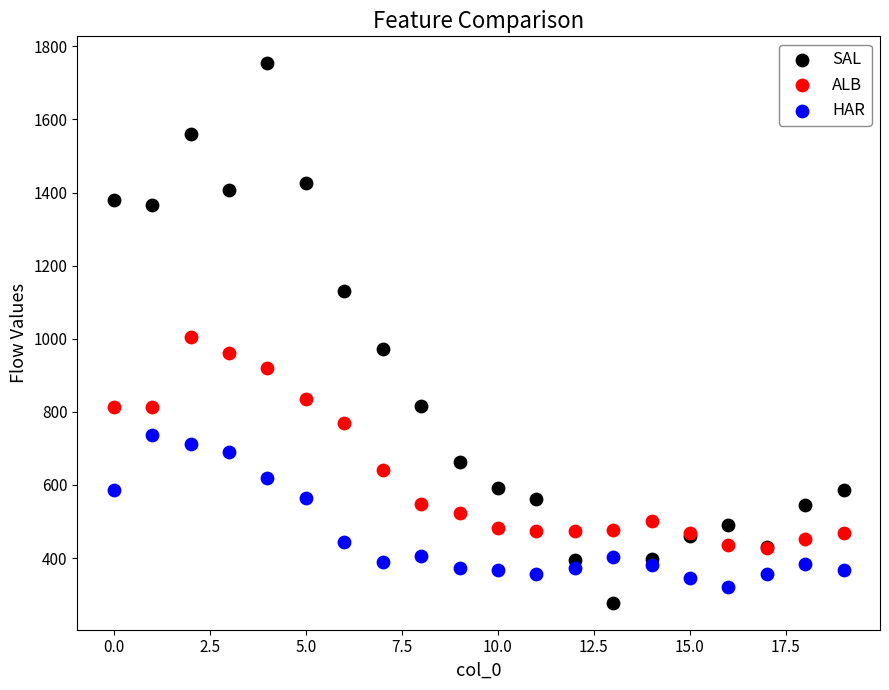

What are all the series names shown in the legend?

SAL, ALB, HAR